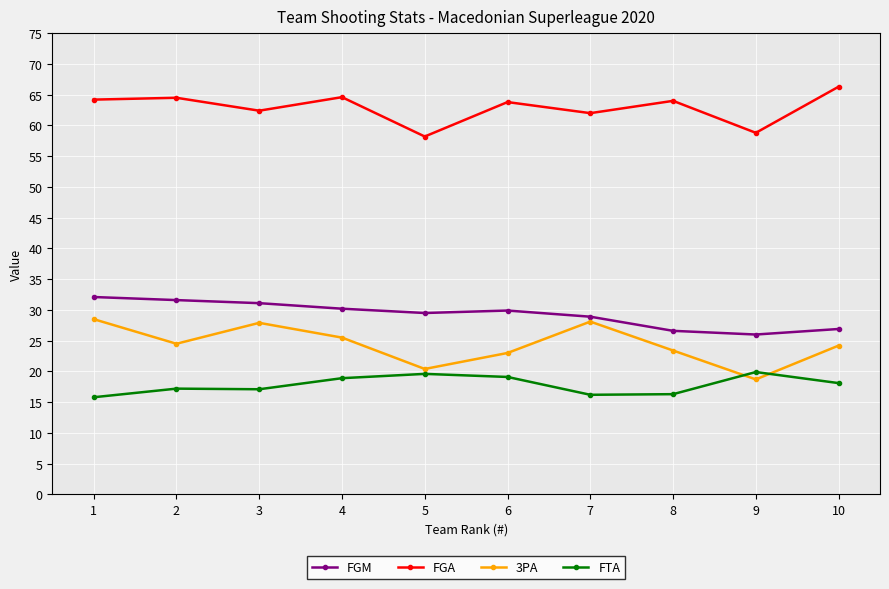

What is the minimum value for FGA?

58.2